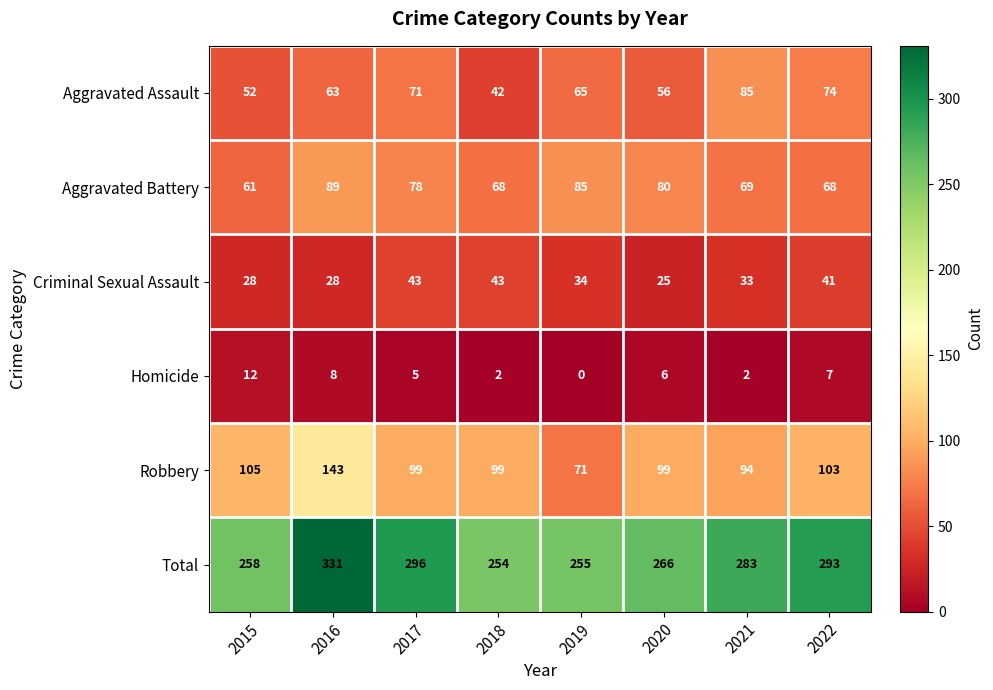

At 2022, list the series in order from largest to smallest.

Total, Robbery, Aggravated Assault, Aggravated Battery, Criminal Sexual Assault, Homicide